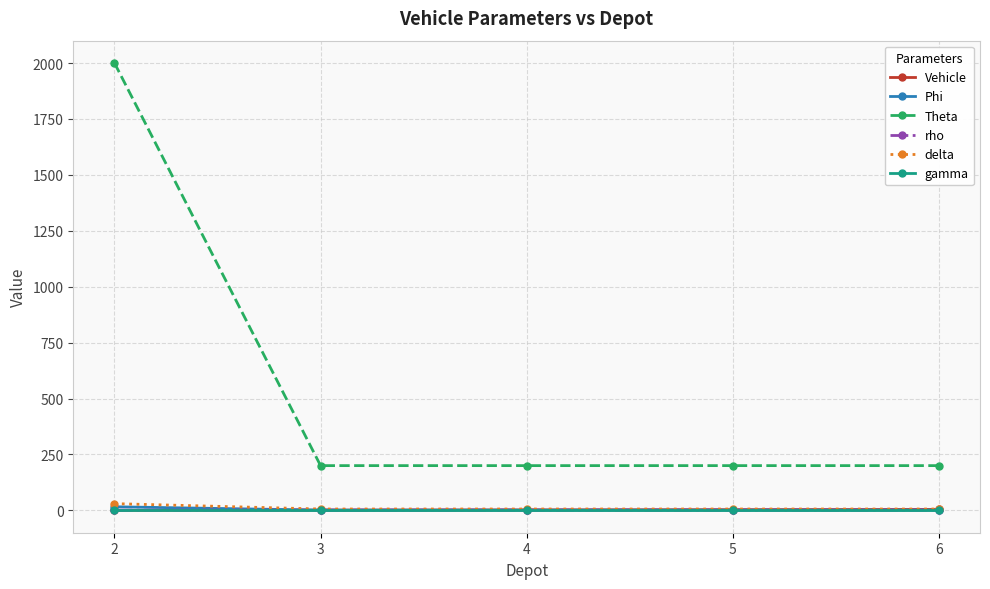

True or false: Phi and delta cross at least once.

False